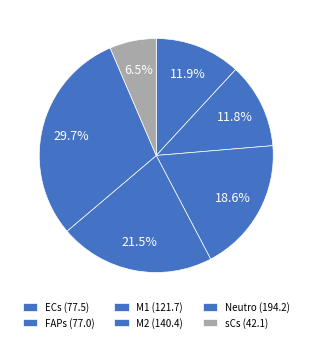

Which slice is the largest?

Neutro